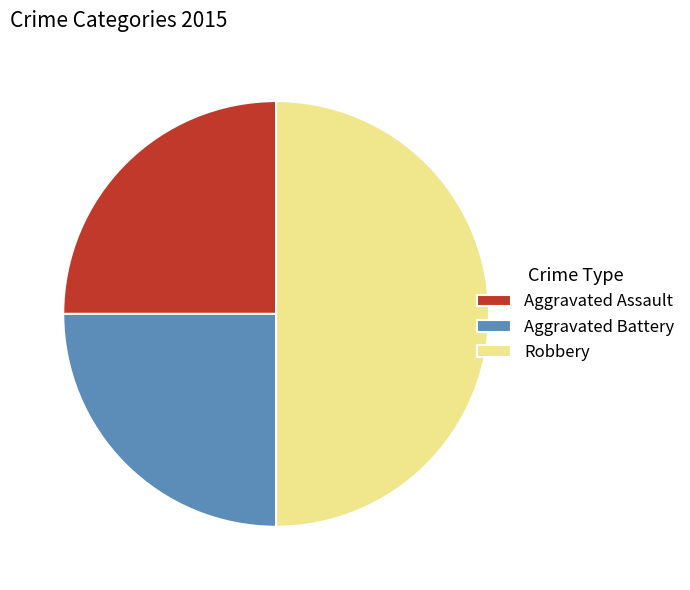

Does Aggravated Battery account for over 50% of the chart?

No